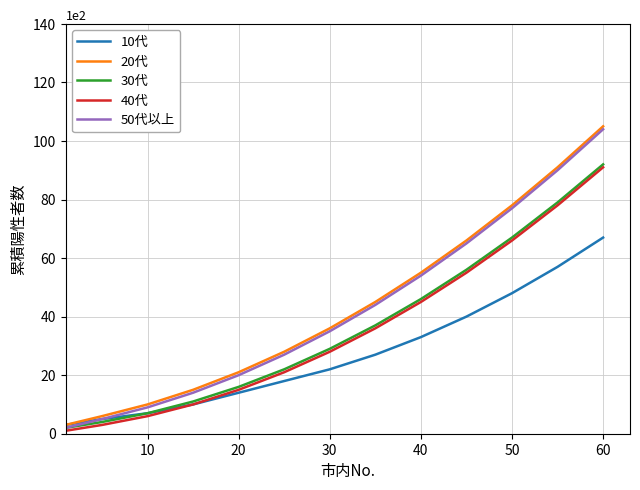

True or false: 20代 has more than 0 points higher than both neighbors.

False